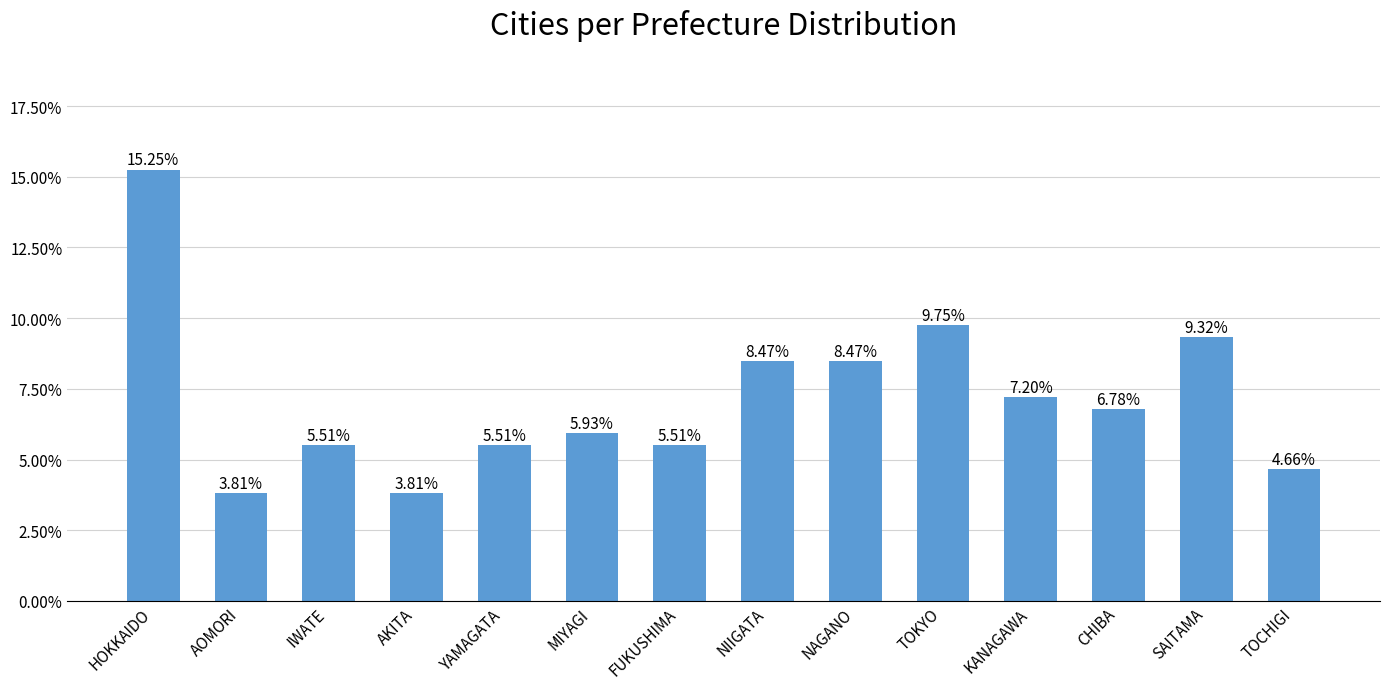

How many values are between 0 and 1?

14